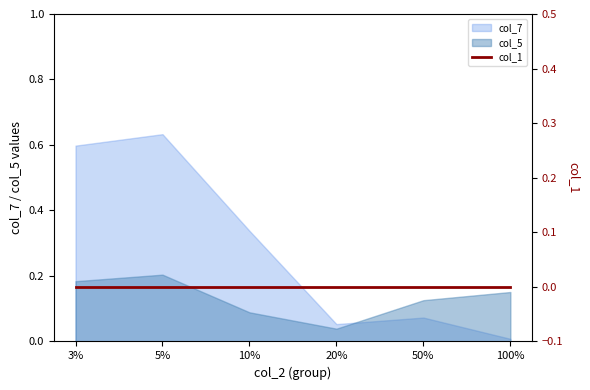

Between 10% and 50%, which series saw the biggest shift?

col_7